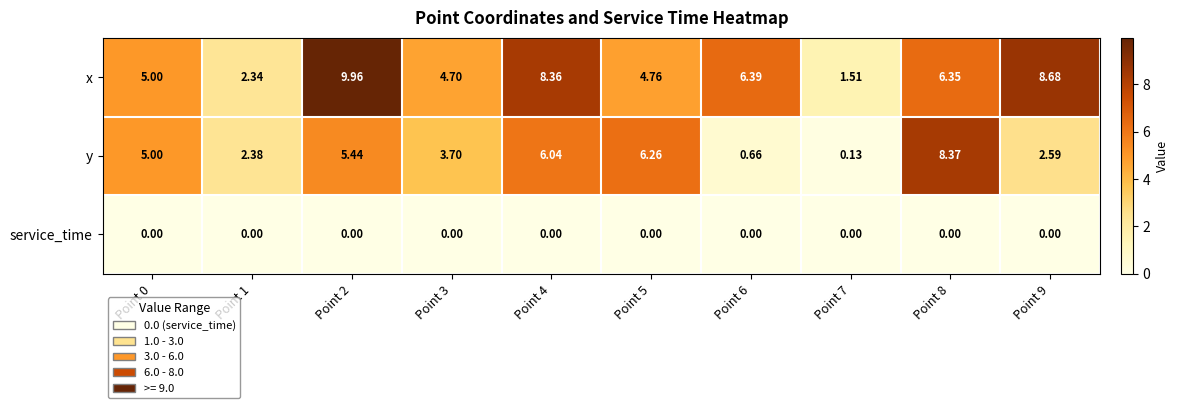

At which category is the sum across all series the highest?

Point 2